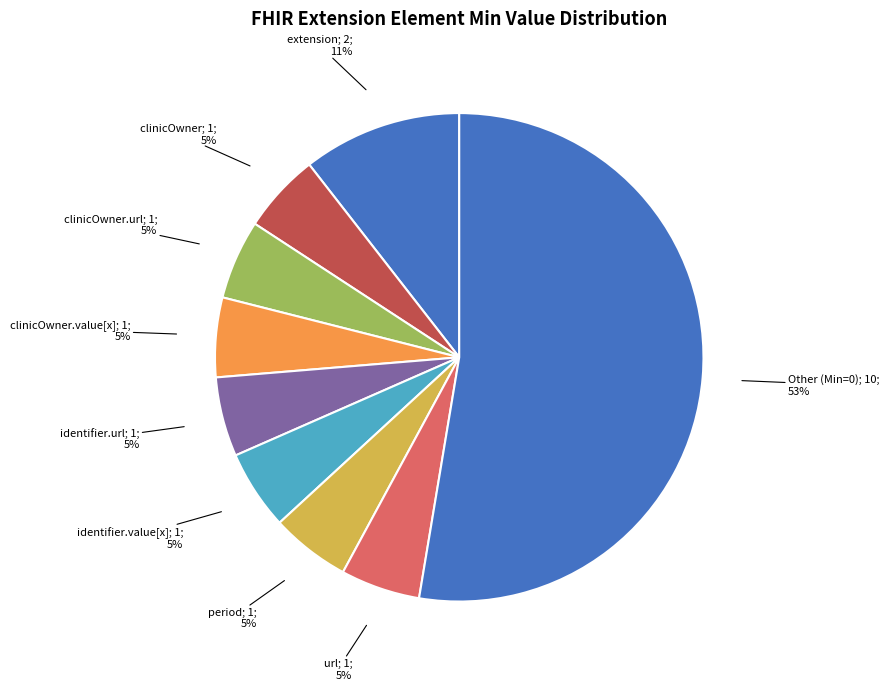

How many segments does this pie chart have?

9